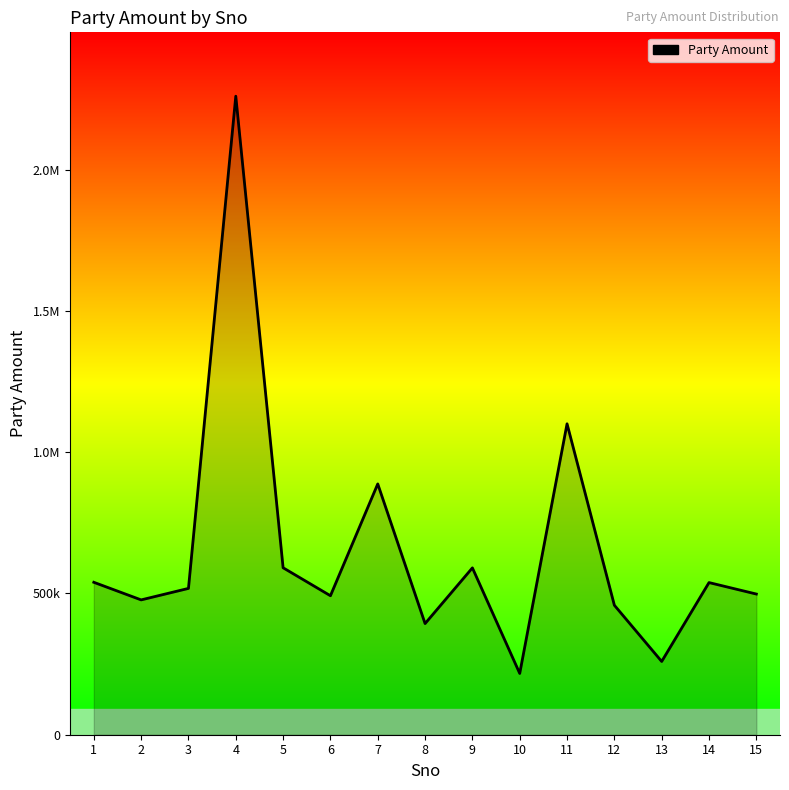

Rank the categories by value from lowest to highest.

10, 13, 8, 12, 2, 6, 15, 3, 14, 1, 9, 5, 7, 11, 4